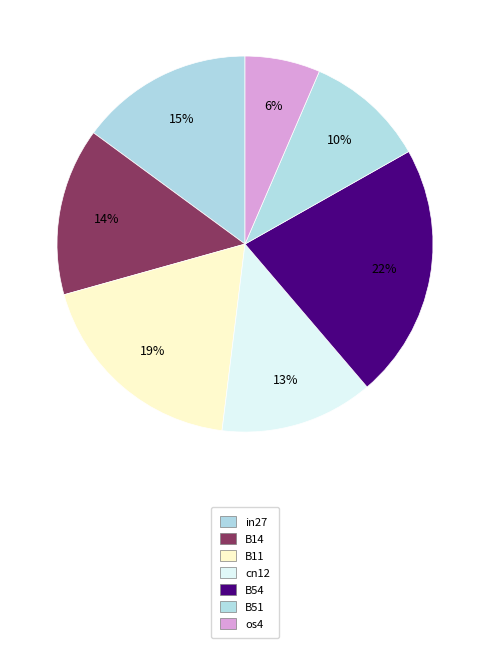

To the nearest percent, what portion does B14 represent?

14%